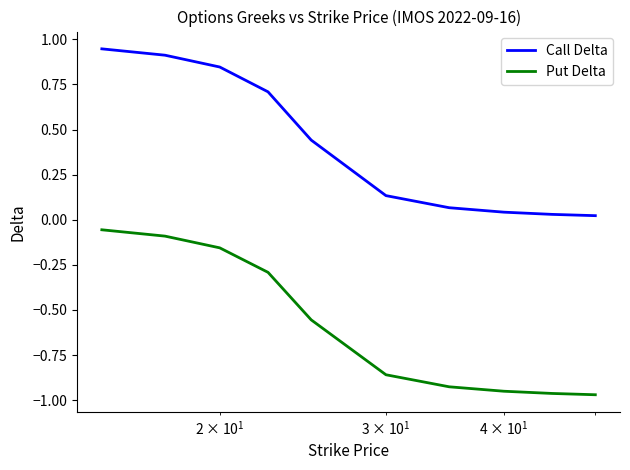

Rank the series by their average value, from lowest to highest.

Put Delta, Call Delta